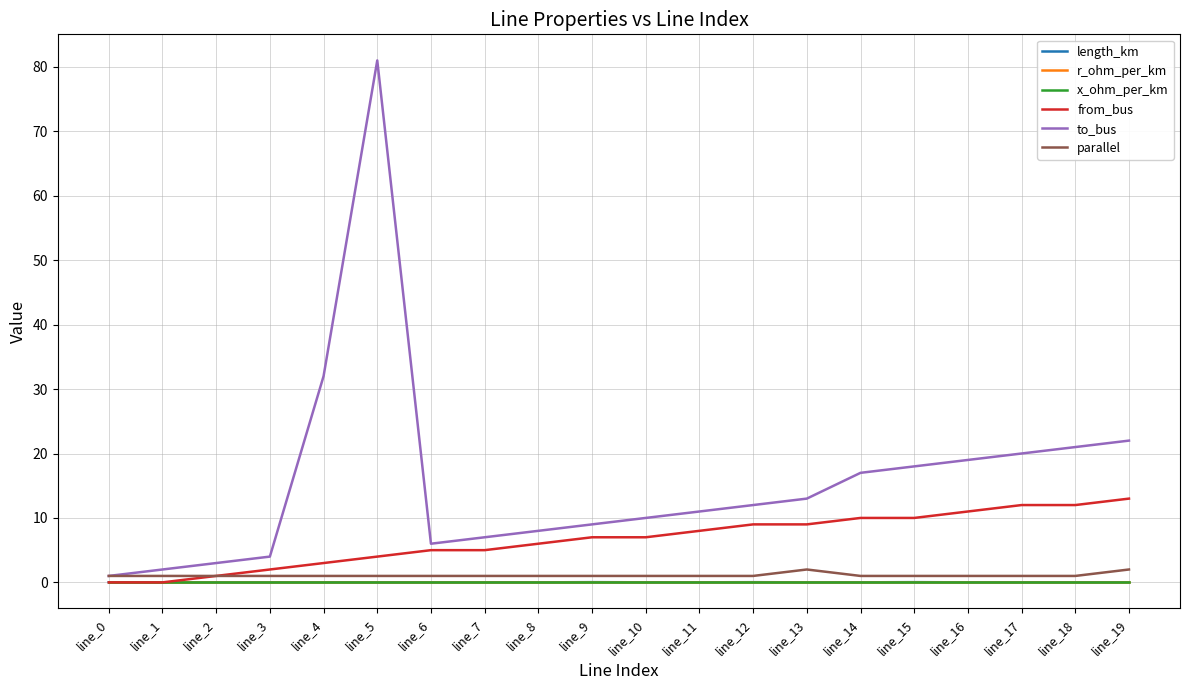

At which label is to_bus closest to 41?

line_4